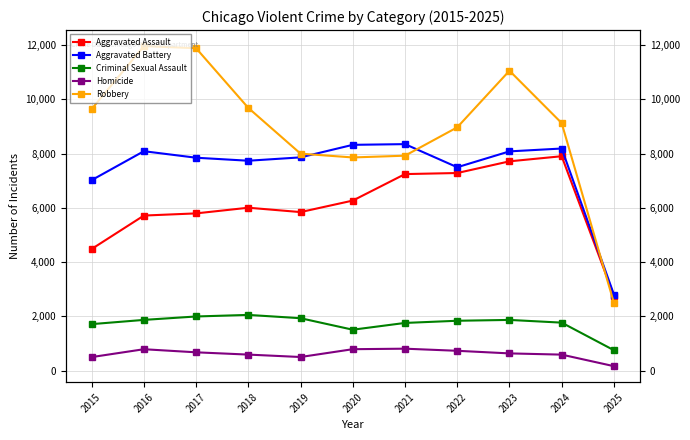

How many lines are shown in the chart?

5